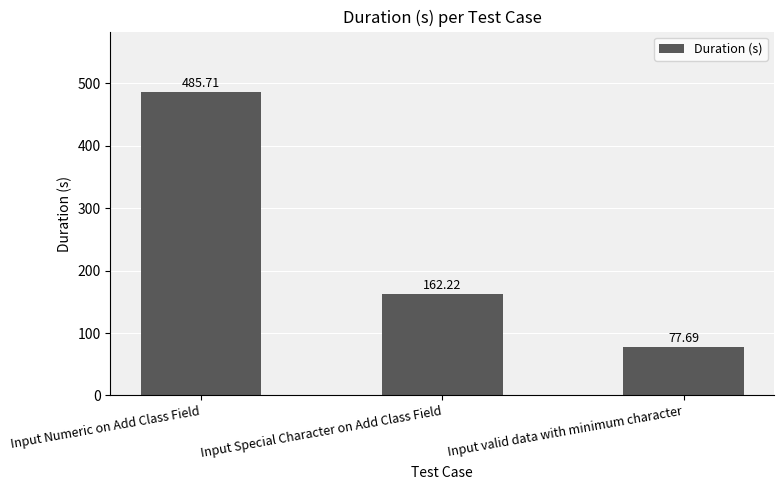

What position from the left is Input Special Character on Add Class Field?

2